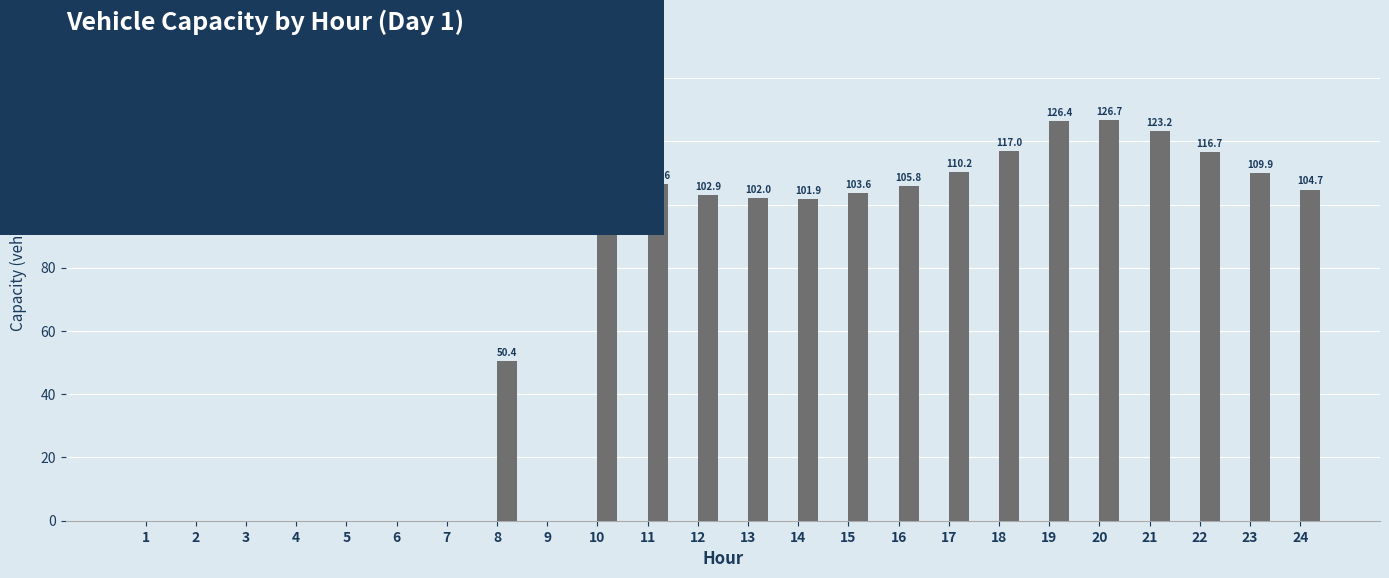

Which has a higher value, 20 or 21?

20